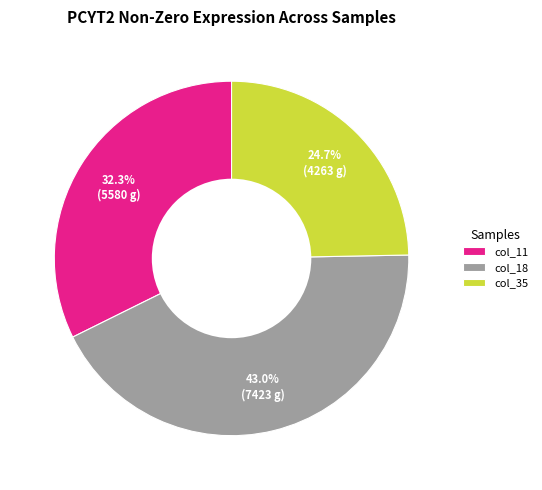

Between col_18 and col_35, which is larger?

col_18